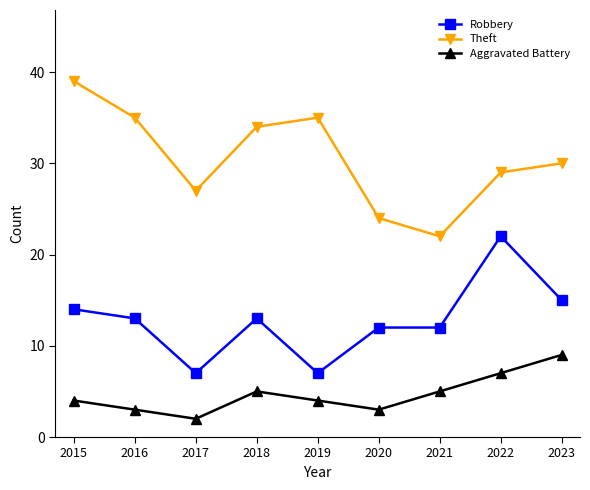

True or false: Robbery and Theft intersect in this chart.

False